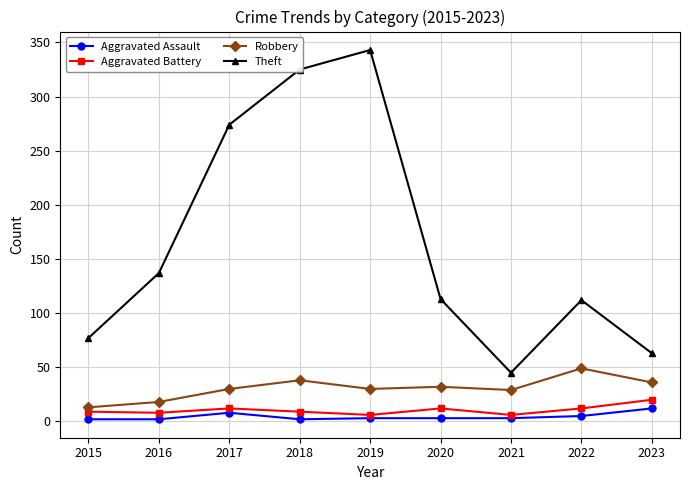

True or false: Robbery and Aggravated Assault cross at least once.

False